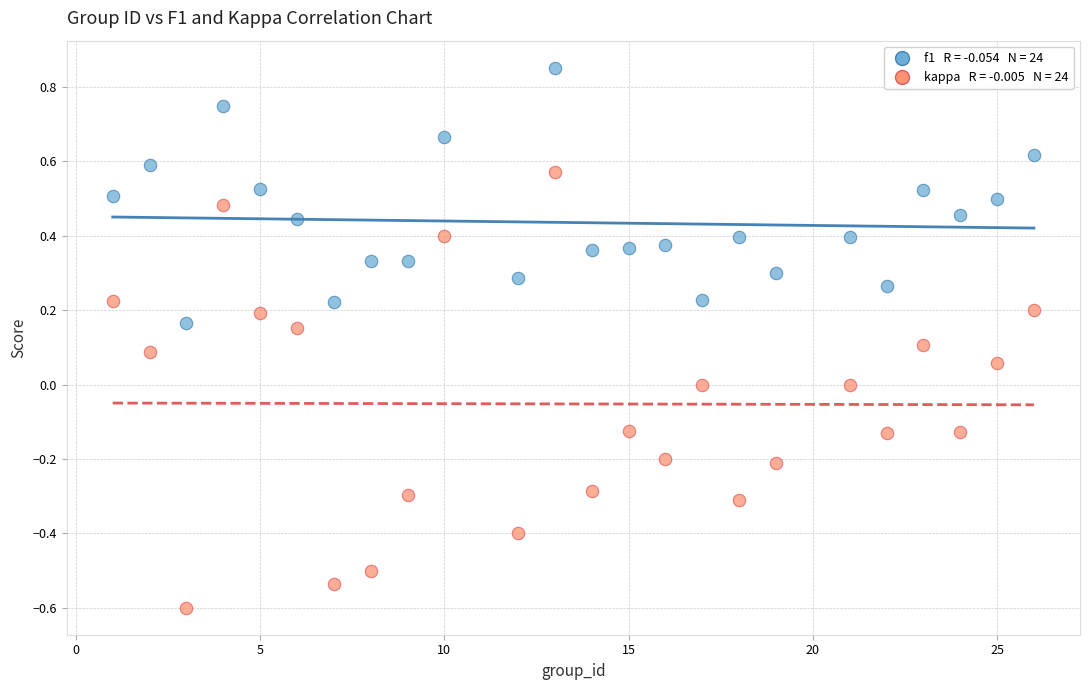

Across all data points, what is the range of X values (max minus min)?

25.0